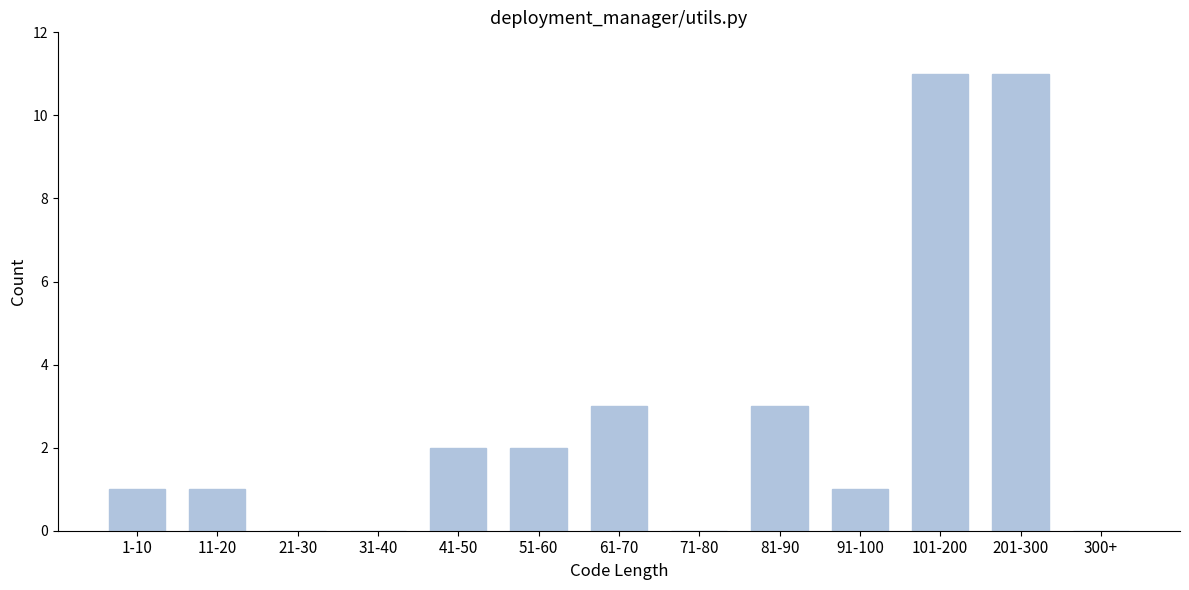

Reading left to right, extract all data points from this chart.

1-10=1	11-20=1	21-30=0	31-40=0	41-50=2	51-60=2	61-70=3	71-80=0	81-90=3	91-100=1	101-200=11	201-300=11	300+=0